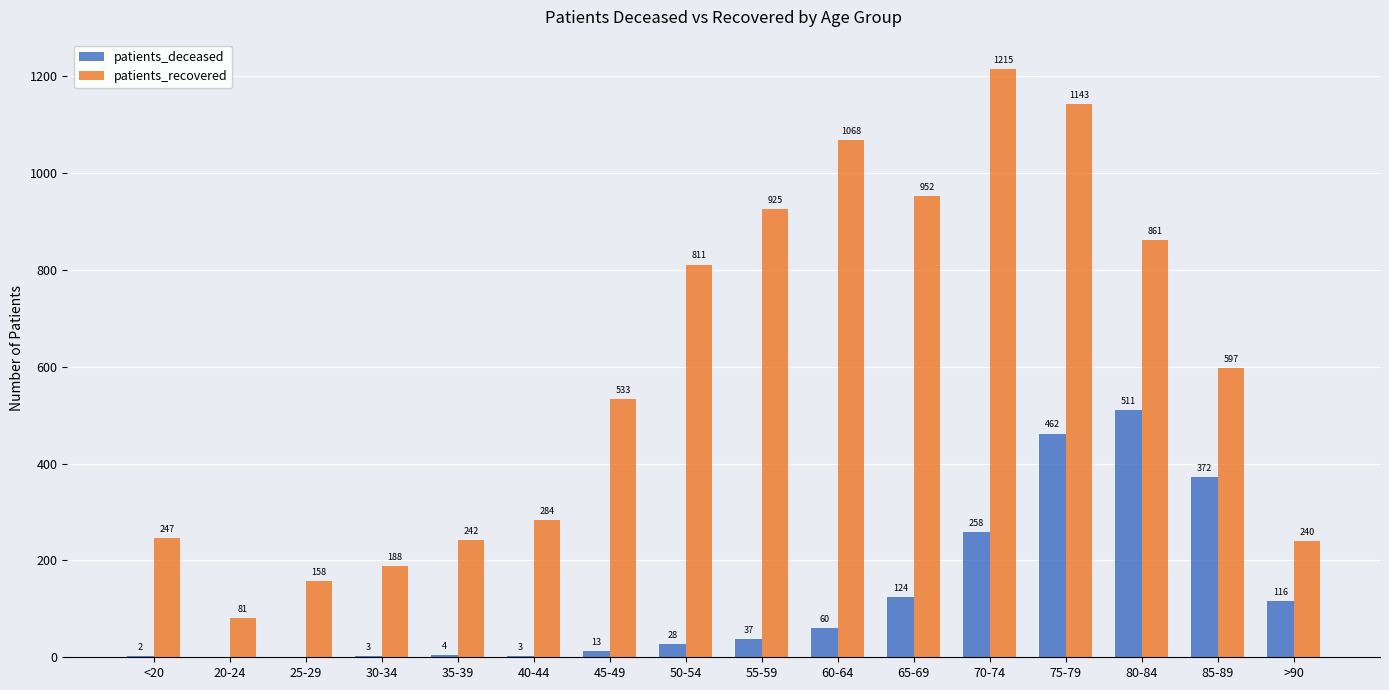

The value of patients_recovered at 20-24 is 30. True or false?

False